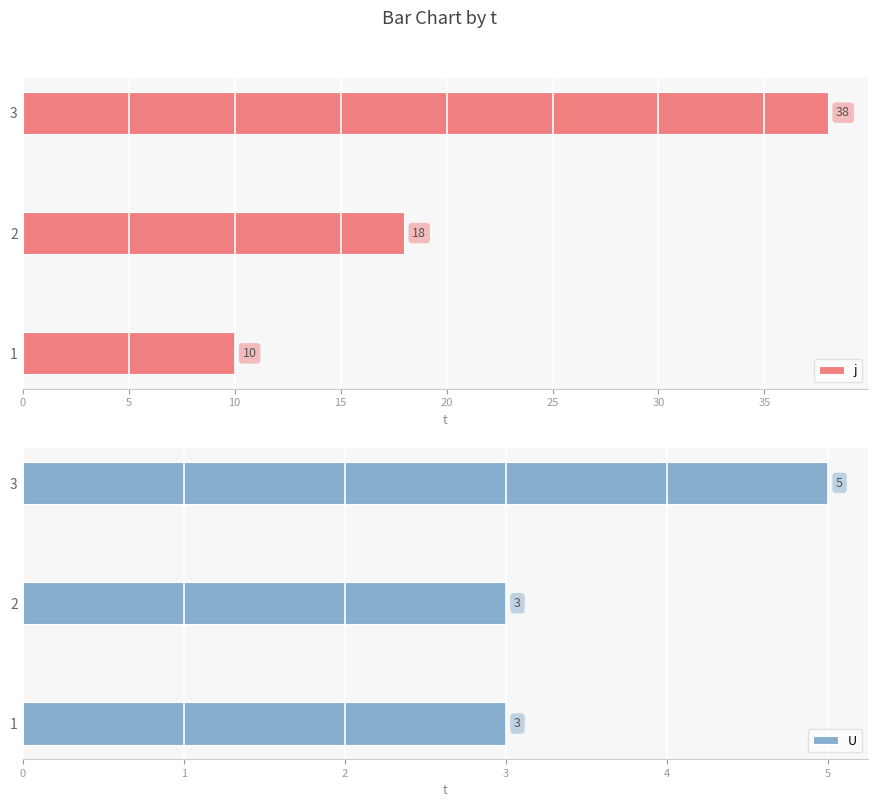

What is the minimum value shown in the chart?

3